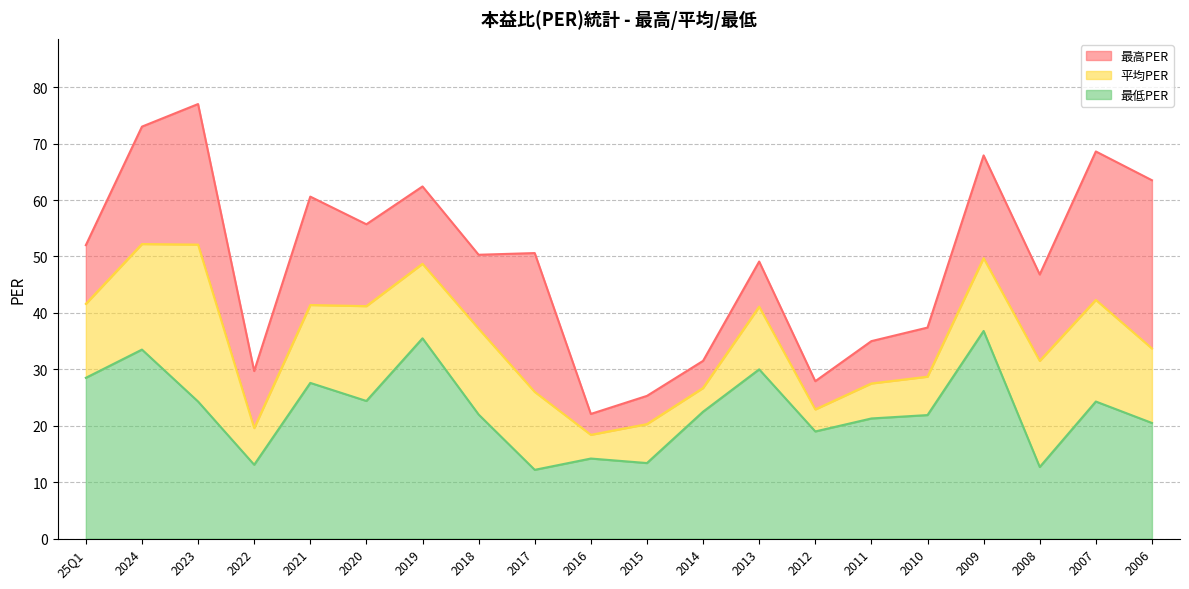

Is the value of 平均PER at 2018 greater than the value of 最低PER at 2009?

Yes